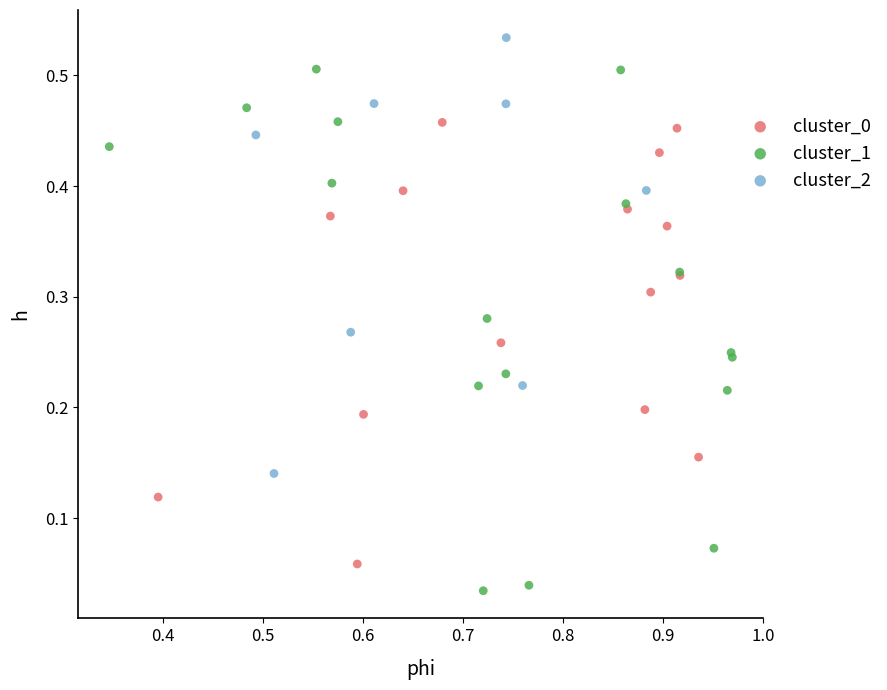

Which series has the largest Y range (max minus min)?

cluster_1